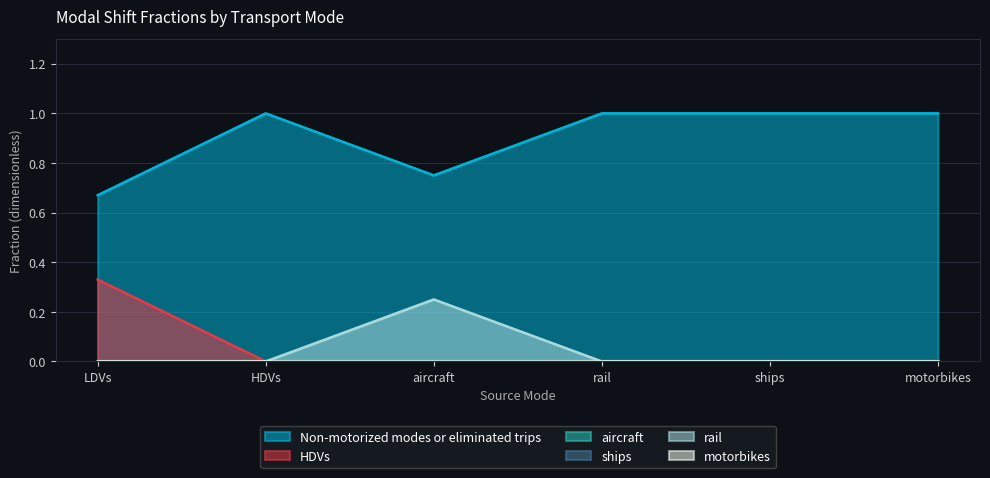

The value of Non-motorized modes or eliminated trips at HDVs is 1.6. True or false?

False